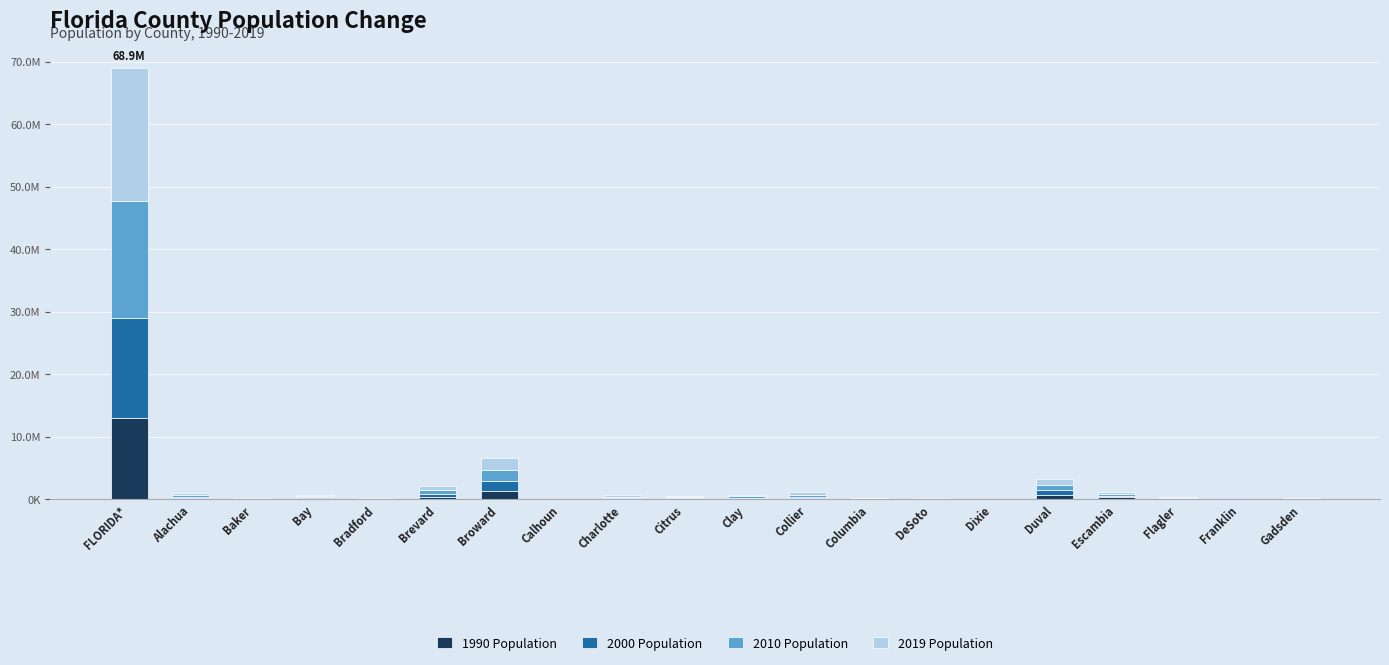

What position from the left is Gadsden?

20